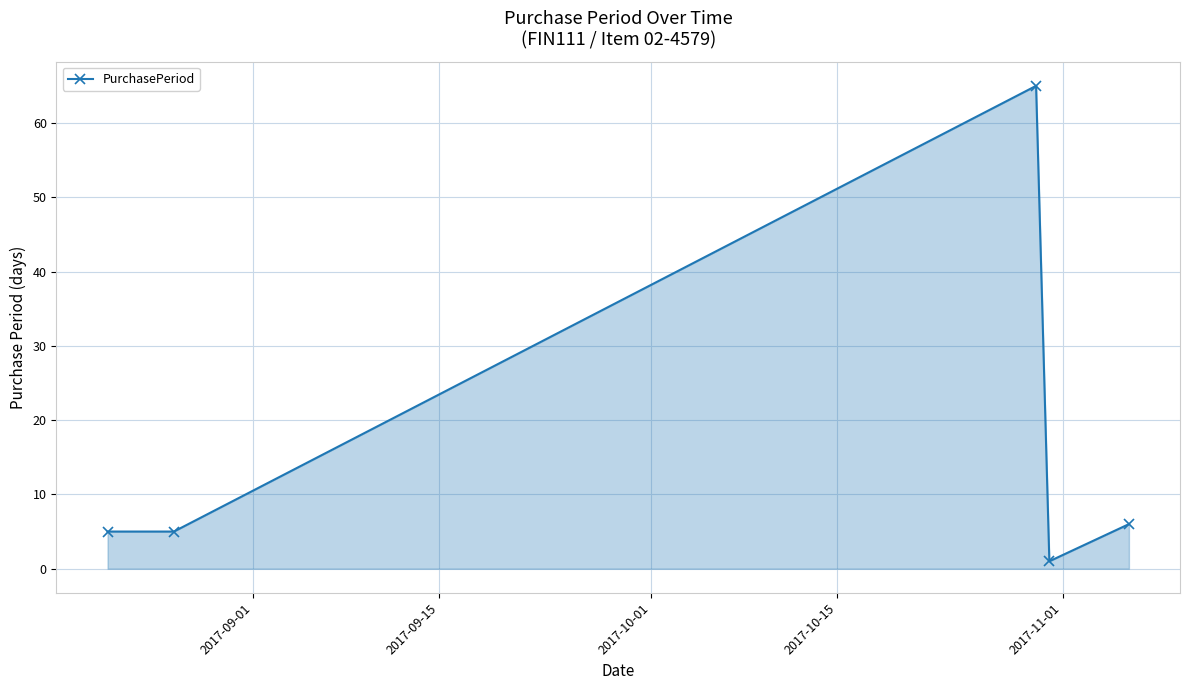

What is the value of the 2nd point from the left?

5